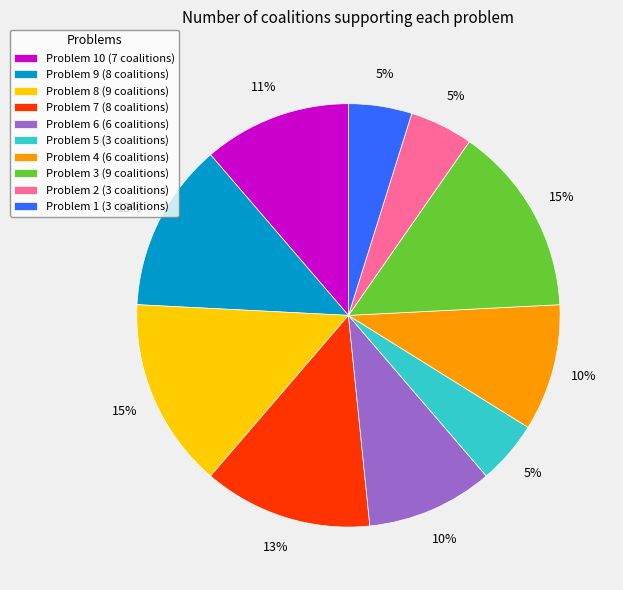

How many slices are in this pie chart?

10